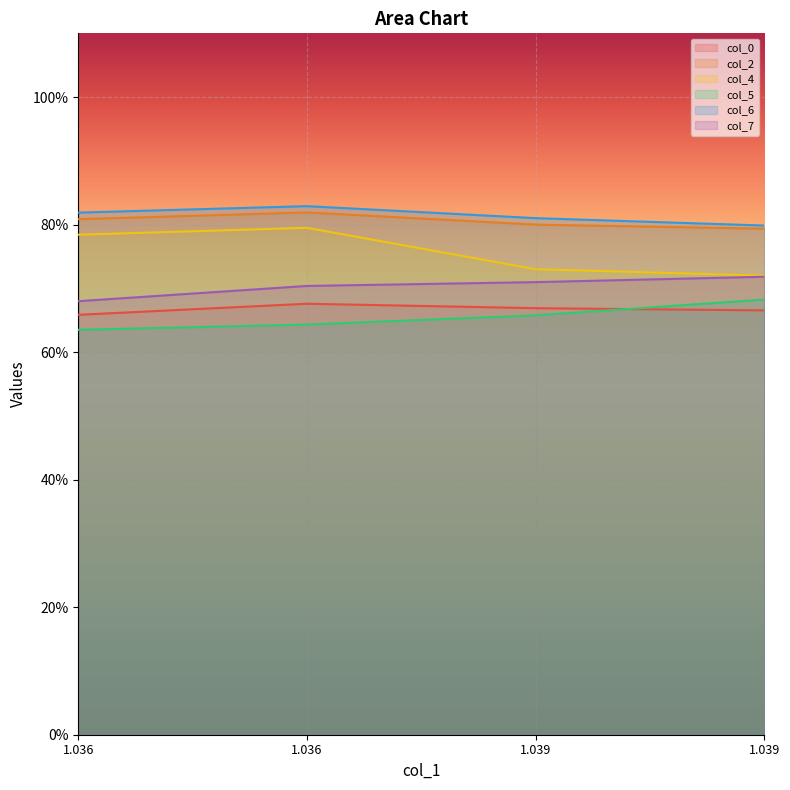

True or false: col_0 and col_7 cross at least once.

False